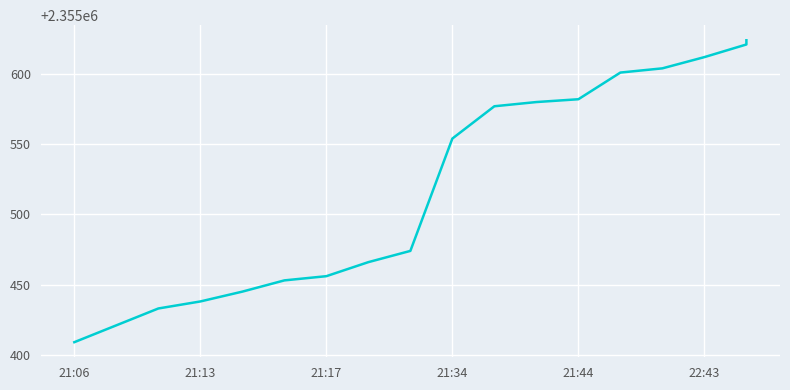

Reading right to left, extract all data points from this chart.

2355624	2355621	2355612	2355604	2355601	2355582	2355580	2355577	2355554	2355474	2355466	2355456	2355453	2355445	2355438	2355433	2355421	2355409